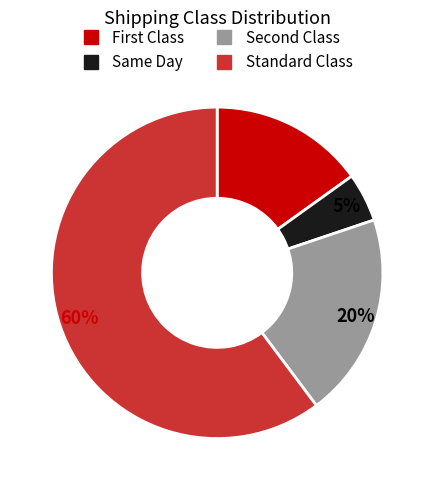

Count the number of slices in the pie.

4